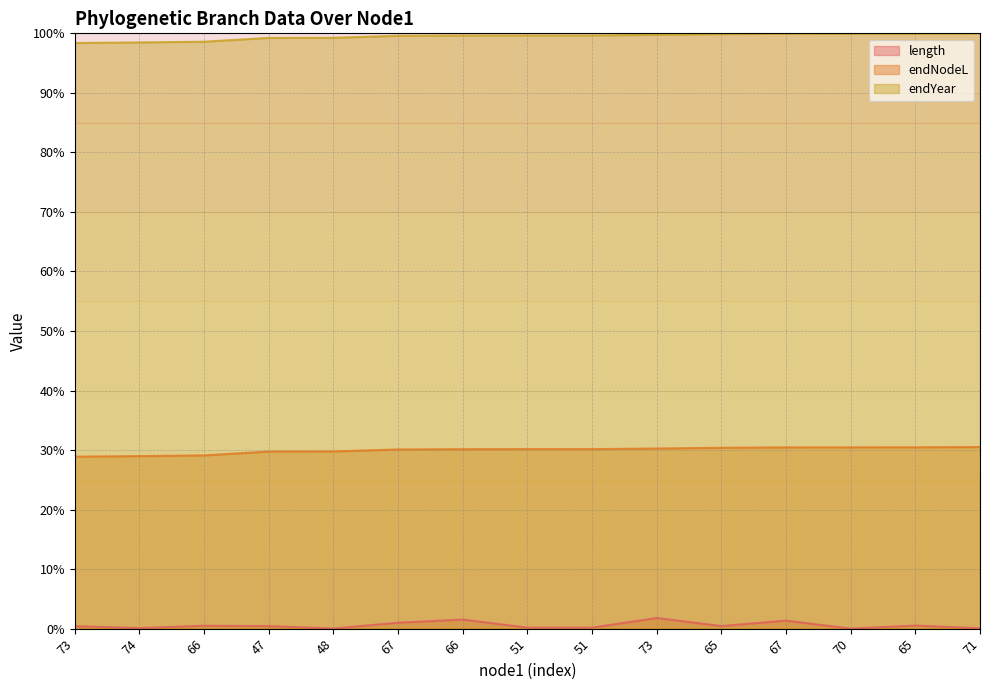

At how many categories does at least one series exceed 57?

15